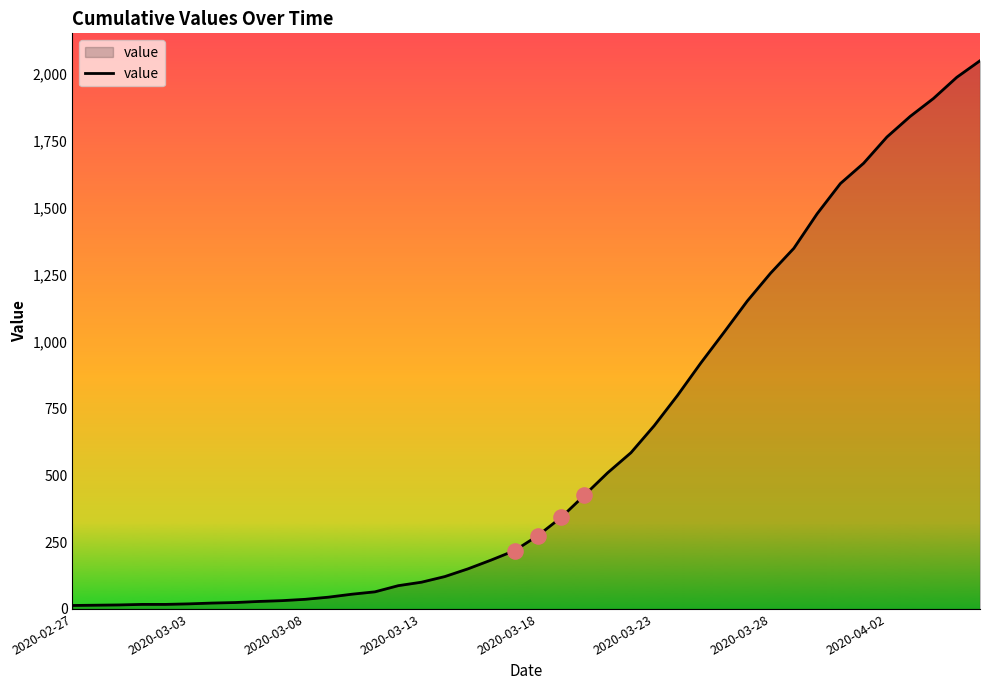

What is the maximum value shown in the chart?

2049